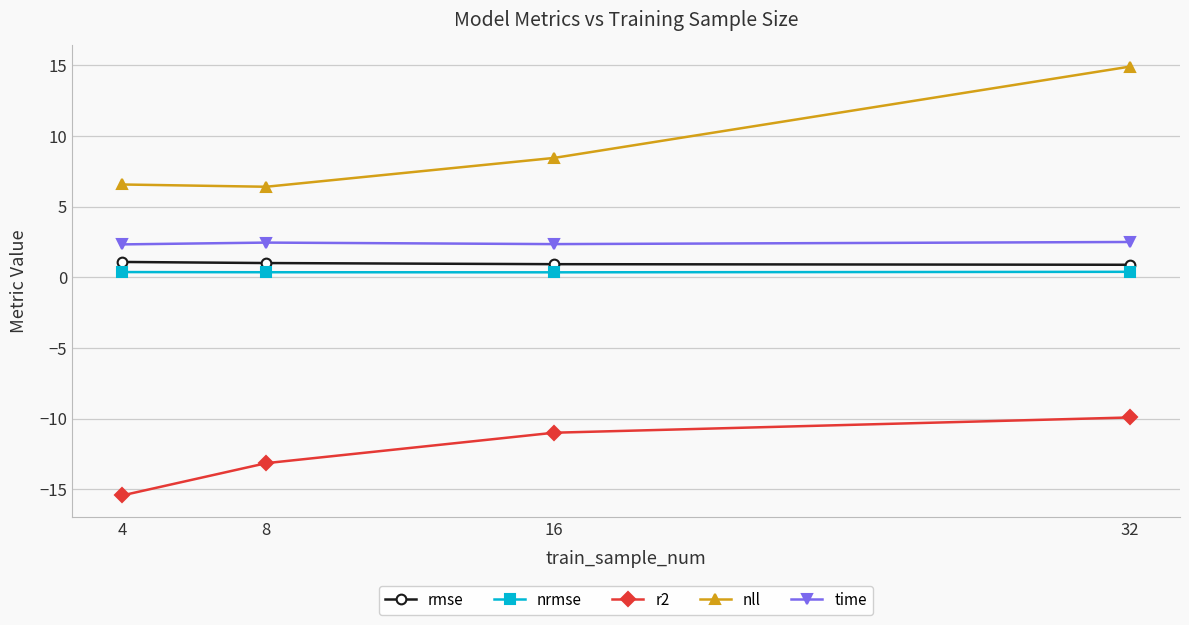

Does the chart display data point markers on the line(s)?

Yes